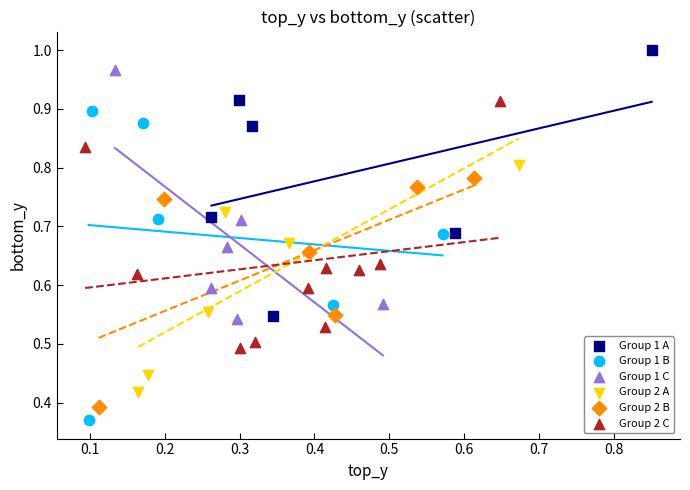

Which series has the largest Y range (max minus min)?

Group 1 B